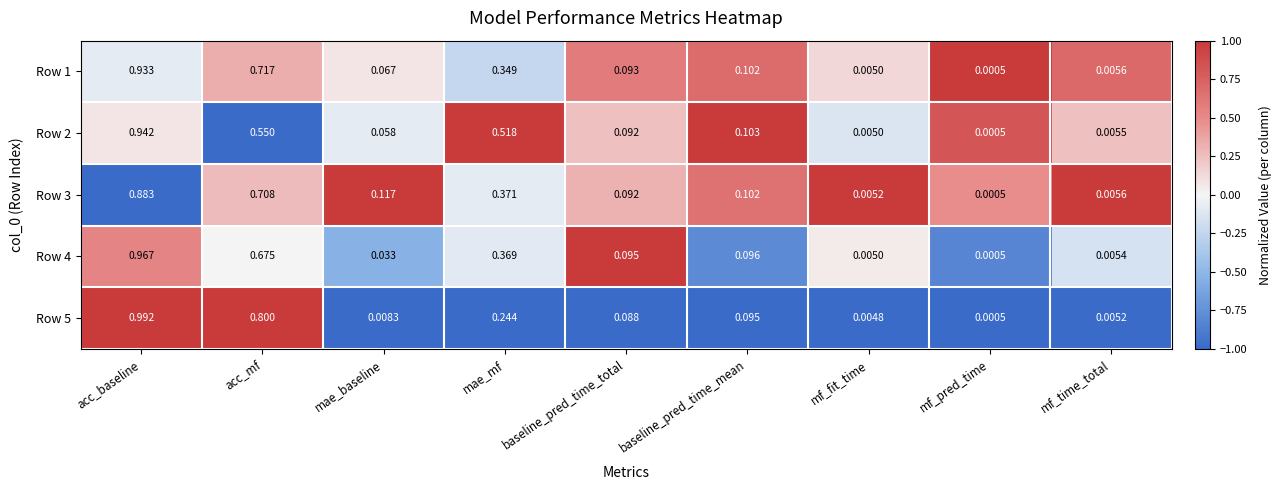

Which category has the highest value in the Row 3 series?

acc_baseline